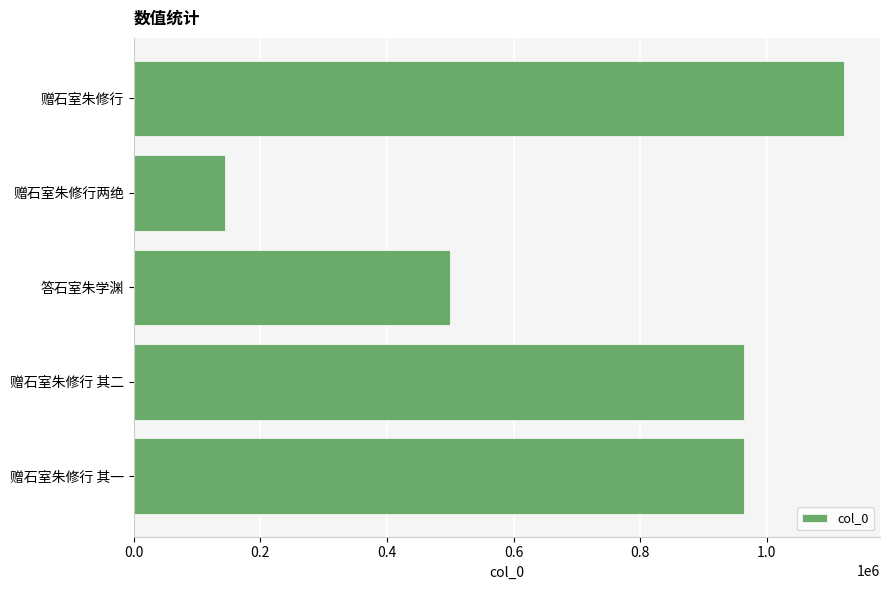

At which label is the value closest to 633368?

答石室朱学渊